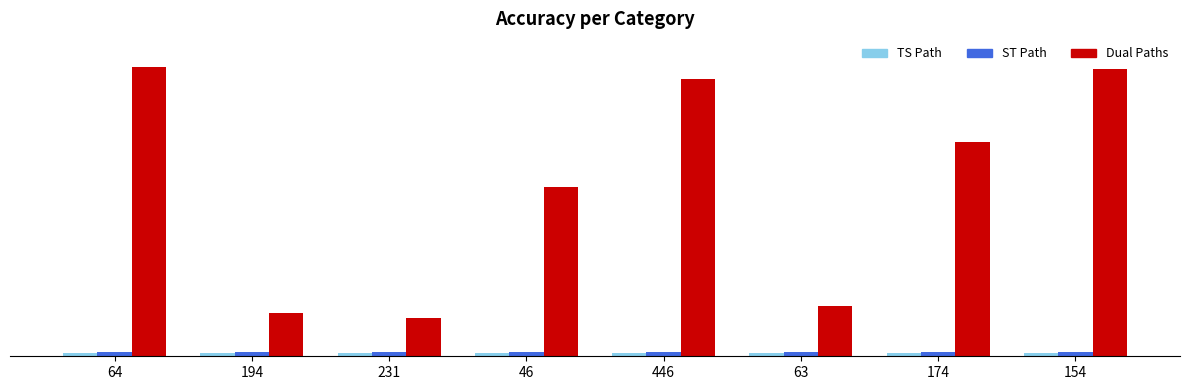

At how many categories does at least one series exceed 358?

4